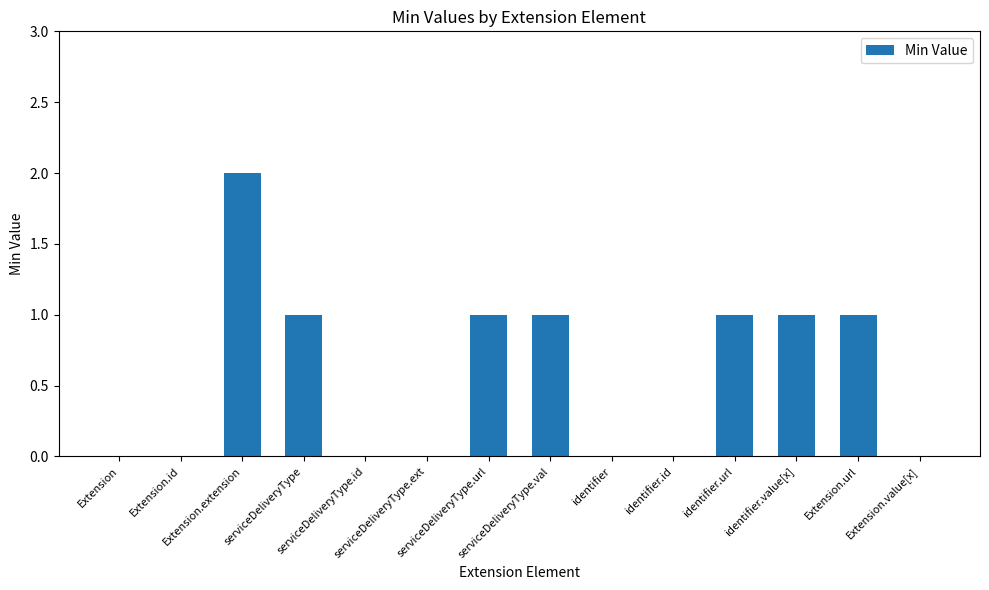

What is the sum of all values?

8